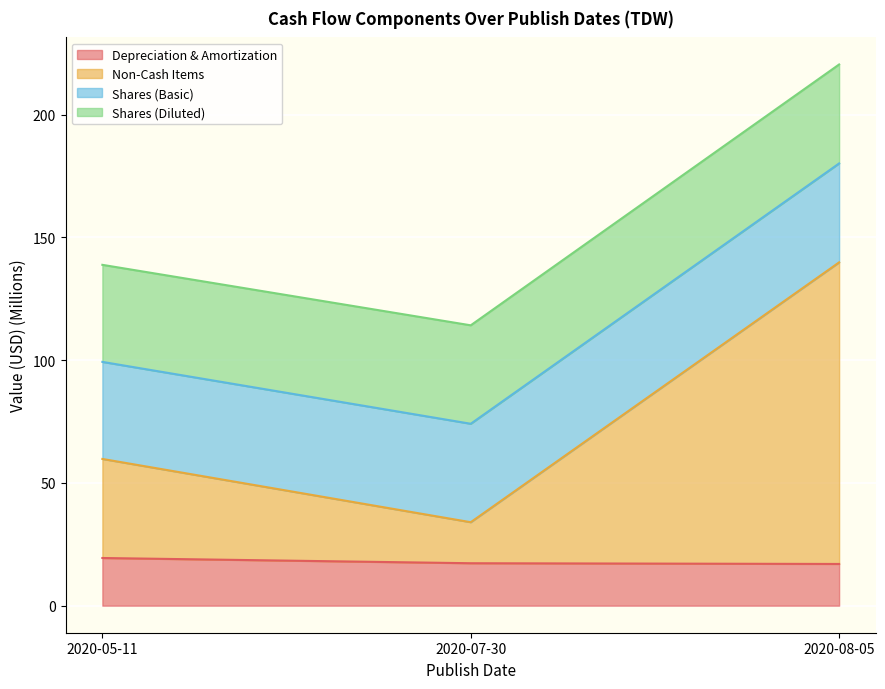

The Non-Cash Items series shows 69.3 at 2020-05-11. True or false?

False